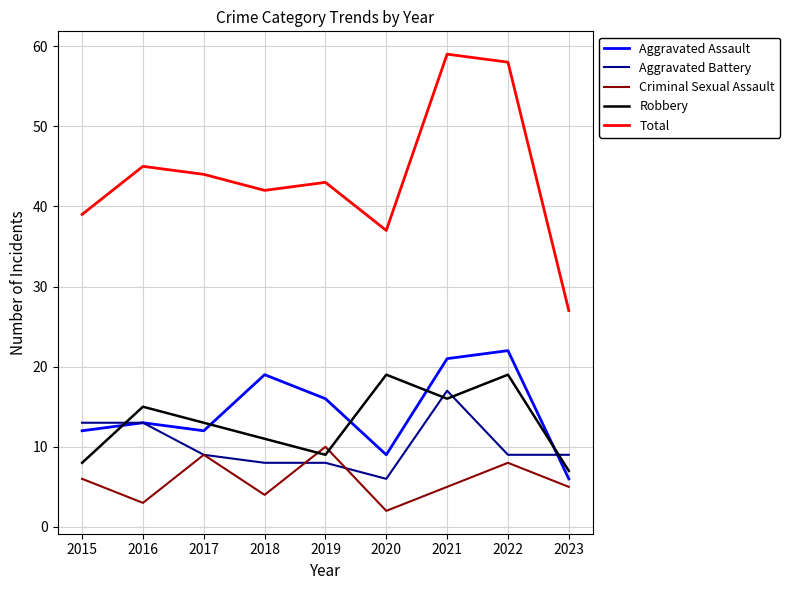

What is the highest value of the Total series?

59